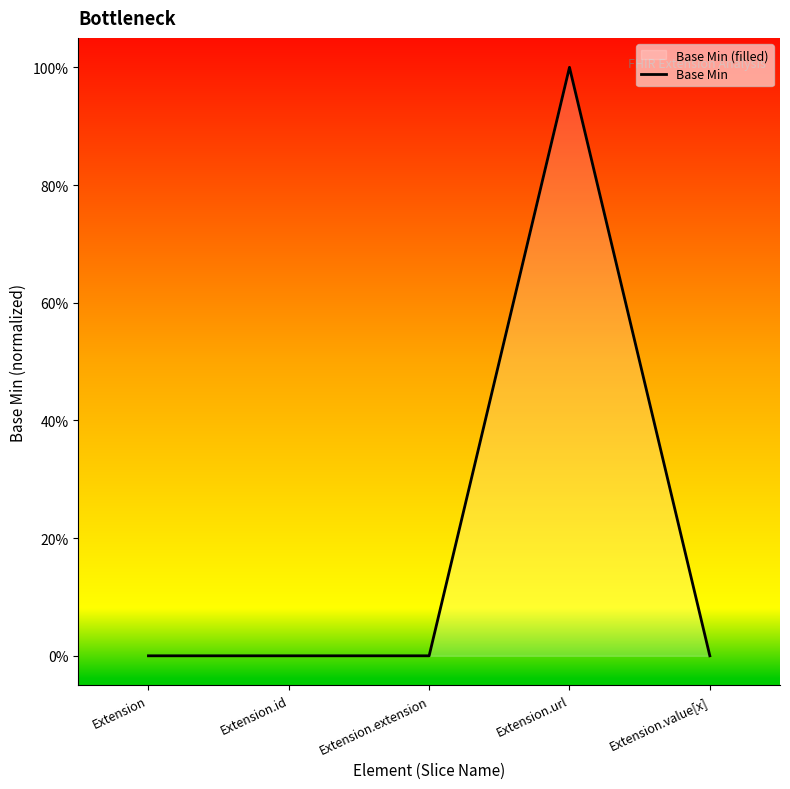

List the labels in order of value, smallest first.

Extension, Extension.id, Extension.extension, Extension.value[x], Extension.url